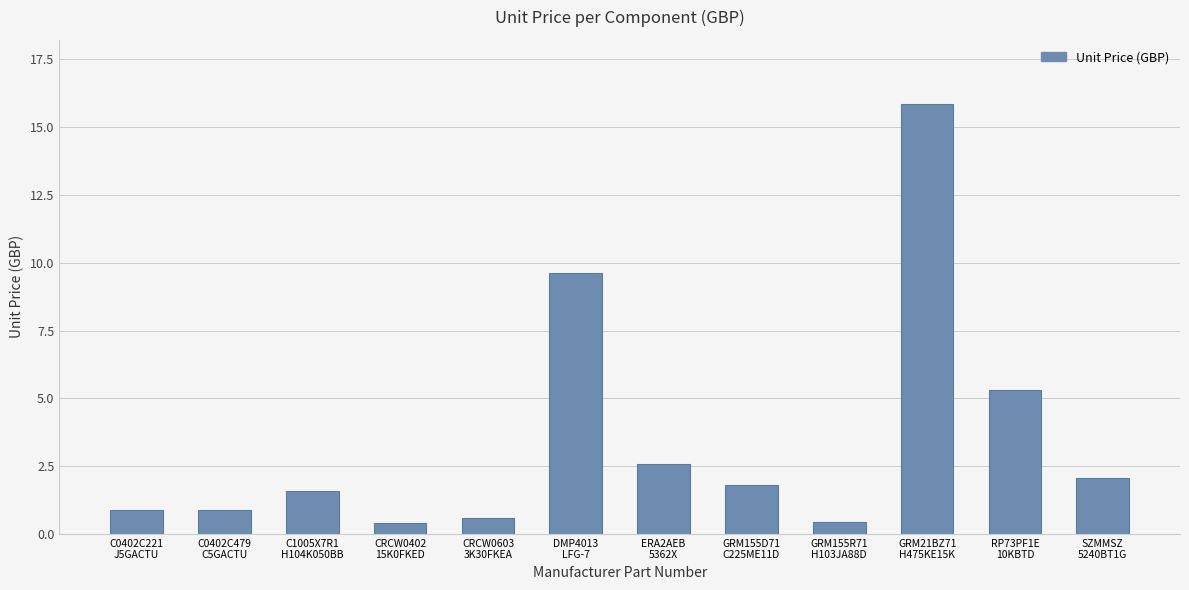

What is the smallest value displayed?

0.4